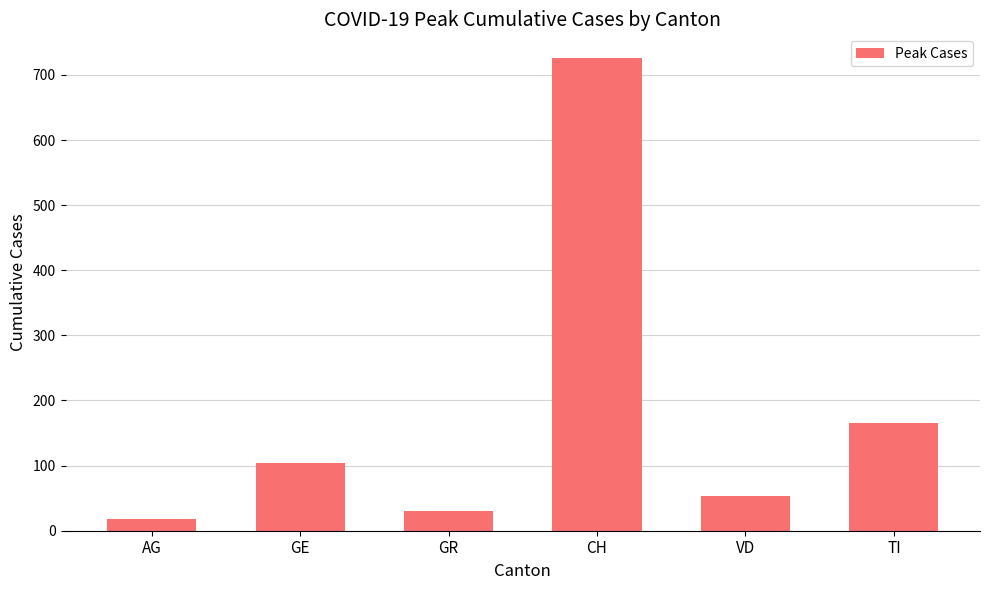

The chart shows a value of 30 at GR. True or false?

True